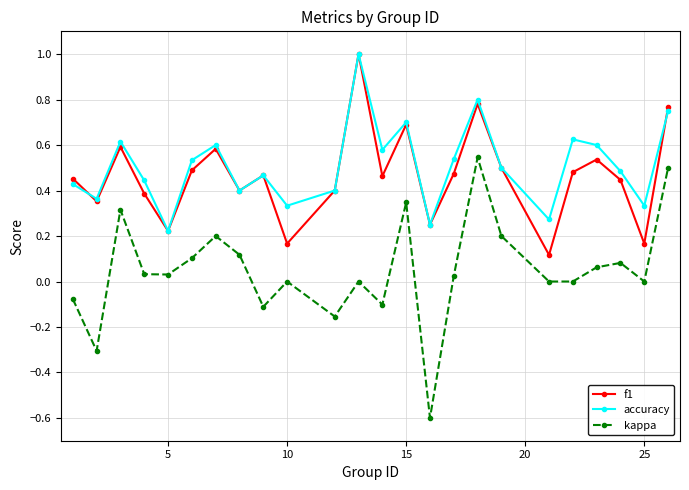

Which series has the widest spread of values?

kappa